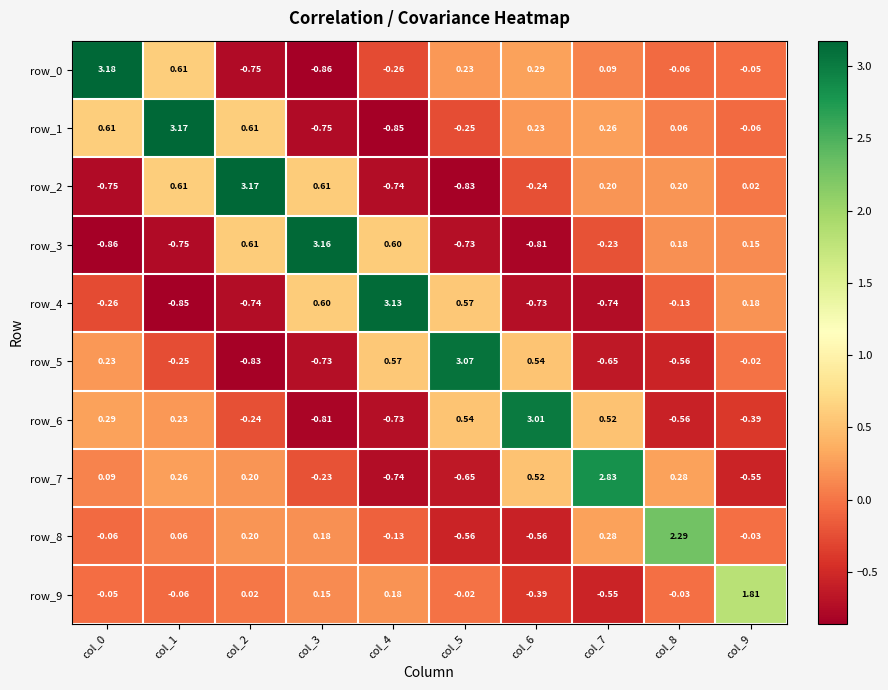

Which has a higher value, col_6 or col_2?

col_6